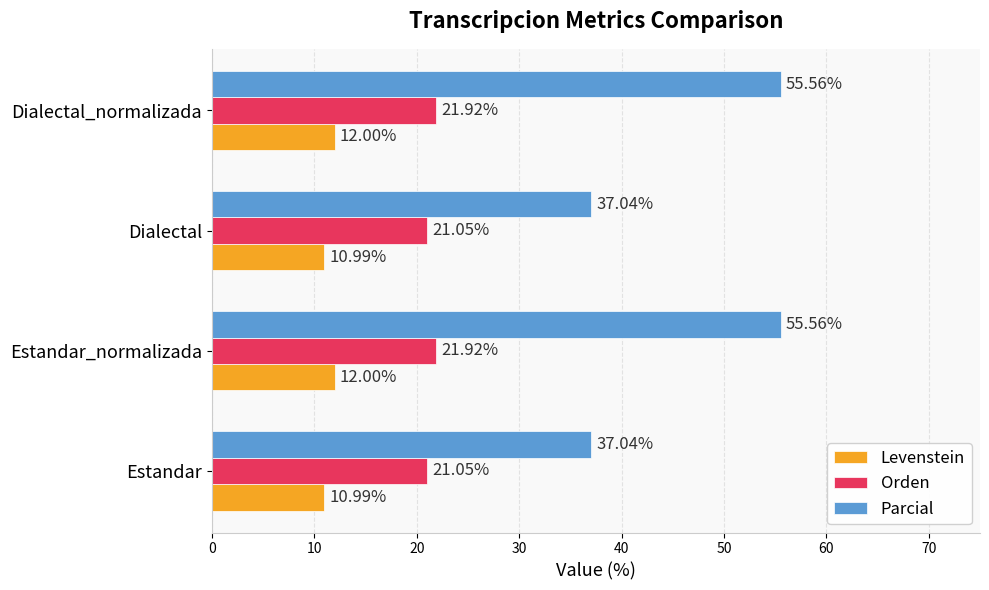

Rank the series by their maximum value, from highest to lowest.

Parcial, Orden, Levenstein